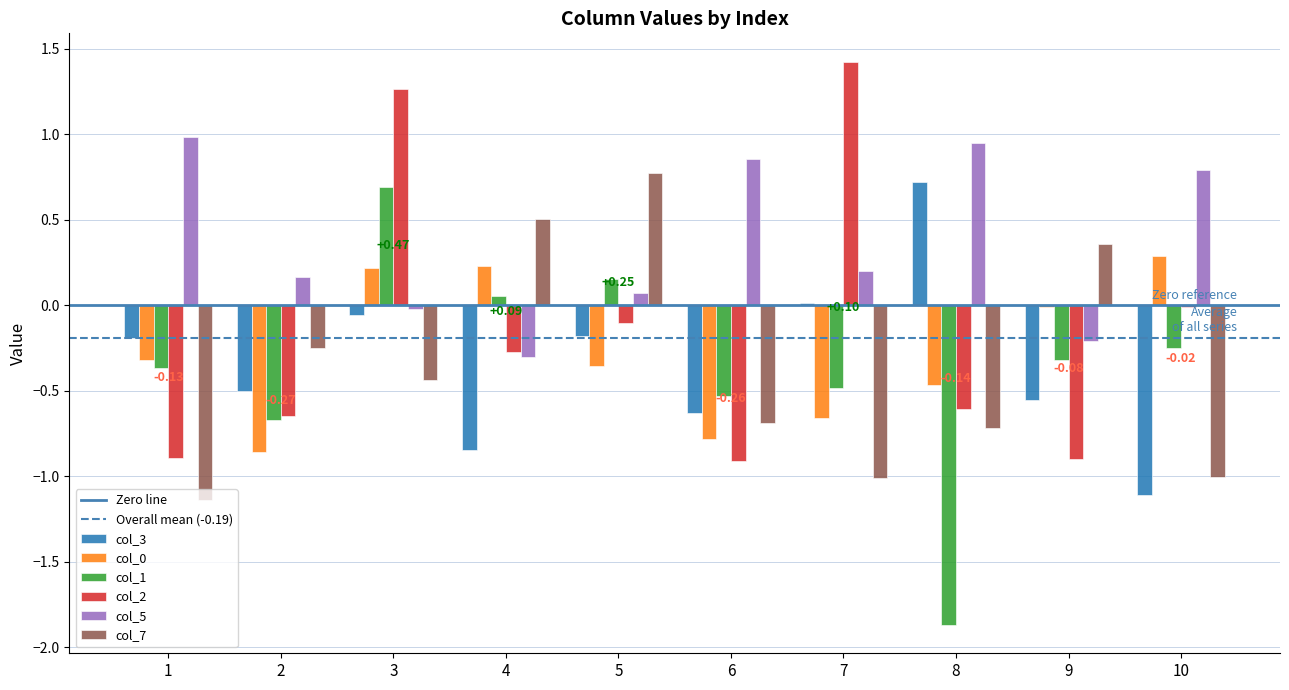

What is the sum of all col_0 values?

-2.7